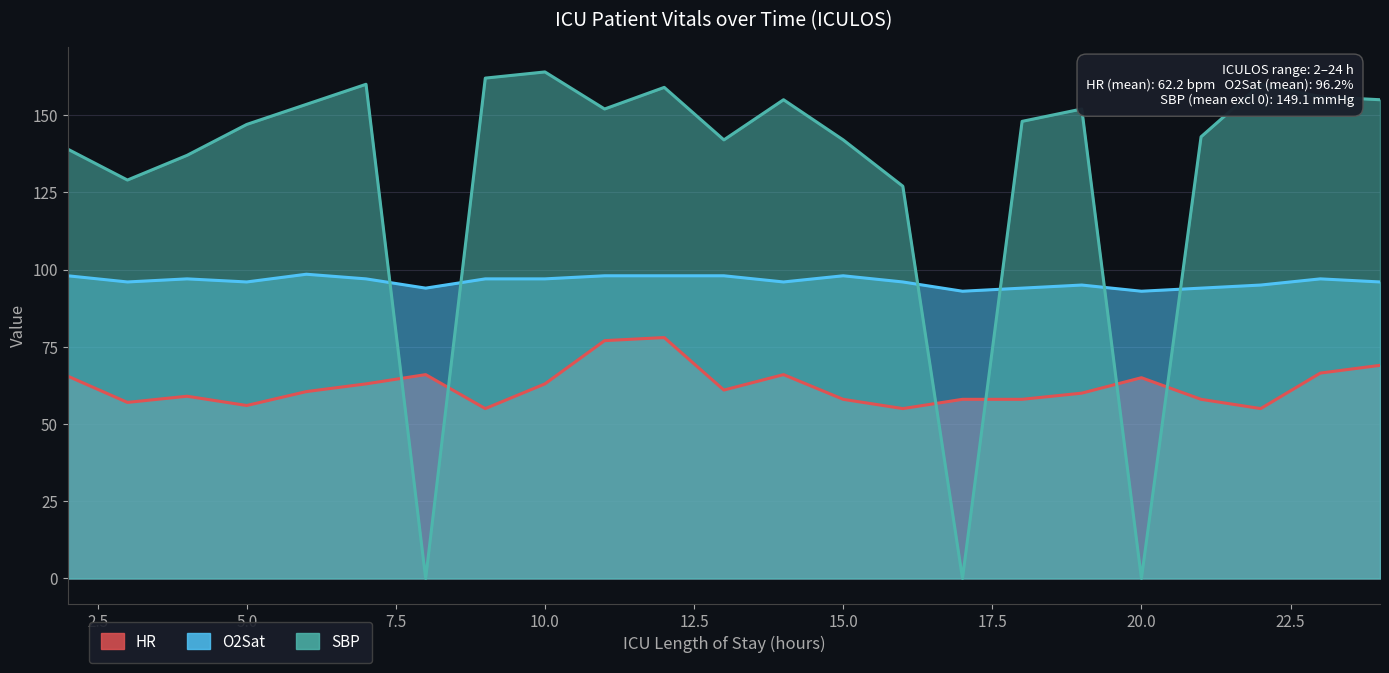

True or false: HR and O2Sat cross at least once.

False